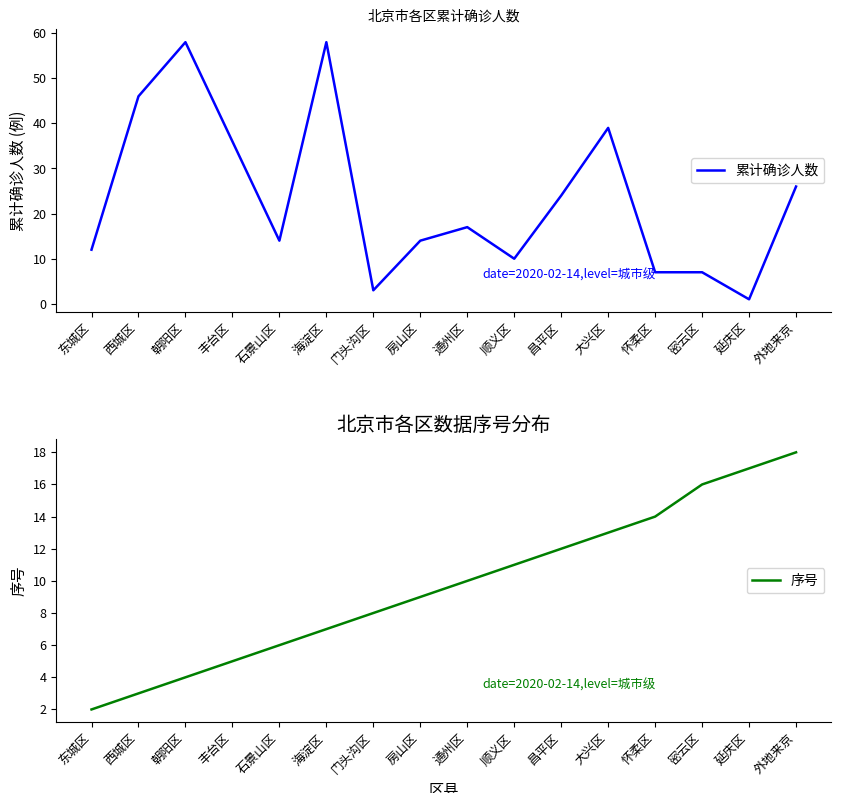

How many values in the 累计确诊人数 series exceed 17?

7